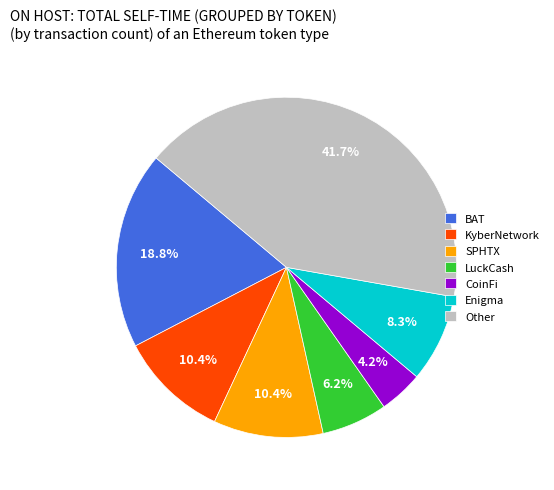

To the nearest percent, what is the combined percentage of Enigma and Other?

50%